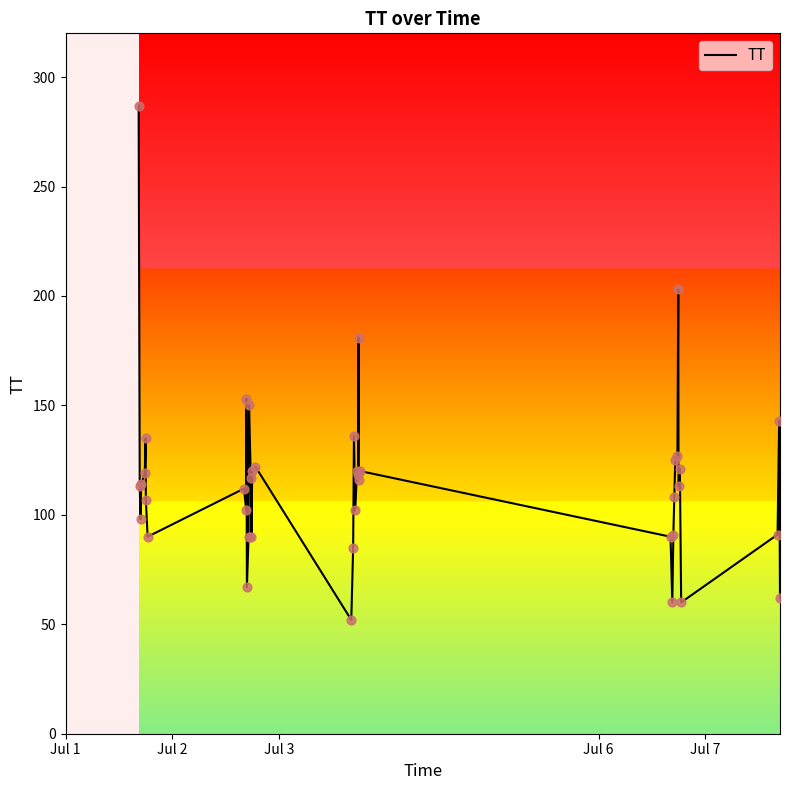

What is the smallest value displayed?

52